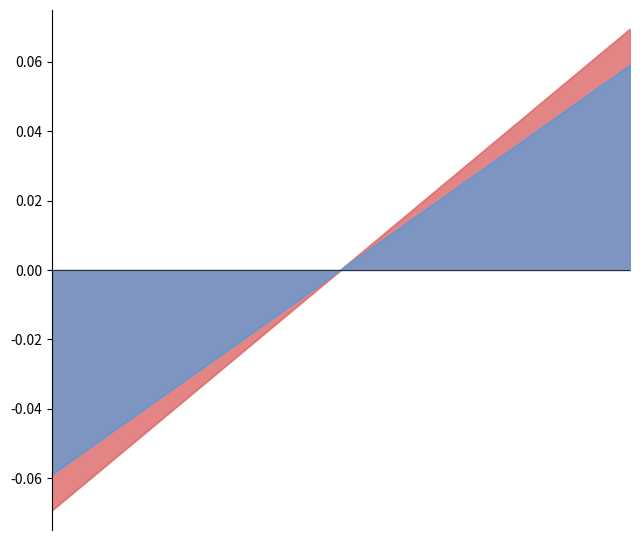

Between 20 and 25, which is larger?

25